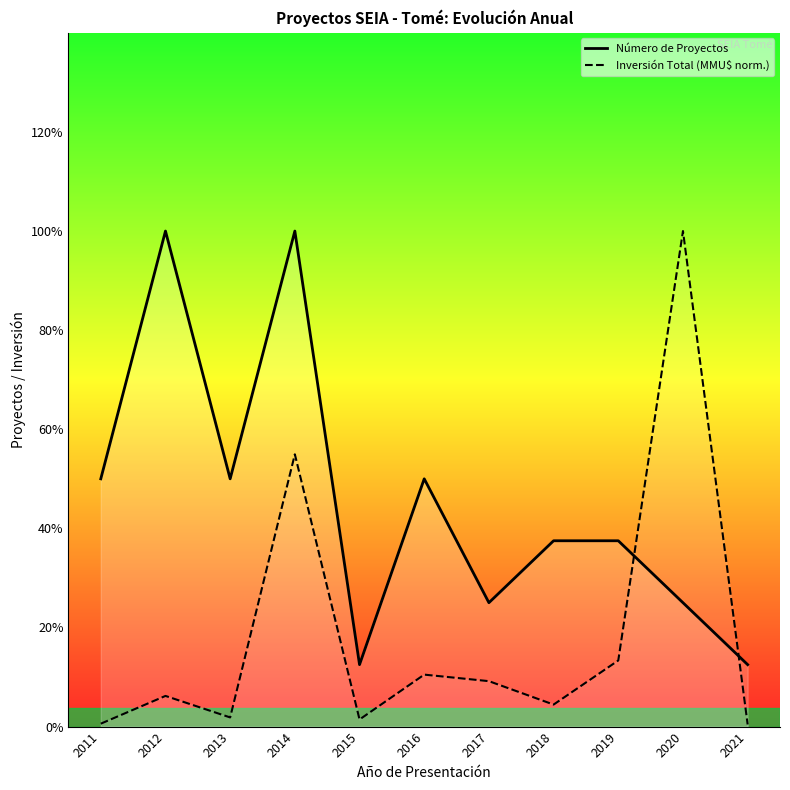

Rank the series by their average value, from lowest to highest.

Inversión Total (MMU$ norm.), Número de Proyectos